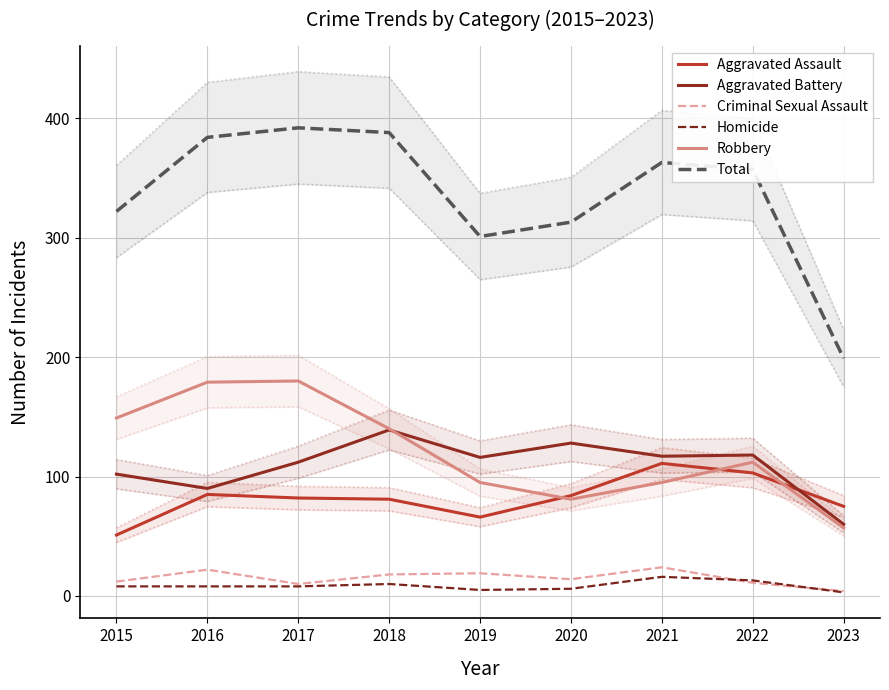

The Homicide series shows 10 at 2018. True or false?

True